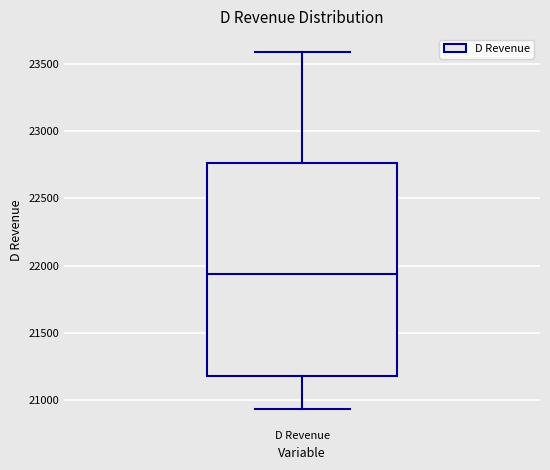

Read this box plot against the y-axis: the position of the median line, the range covered by the box, and the ends of both whiskers. The values are not printed on the chart, so give them approximately, as read against the axis.

median 21950, box 21200 to 22750, whiskers 20950 to 23600